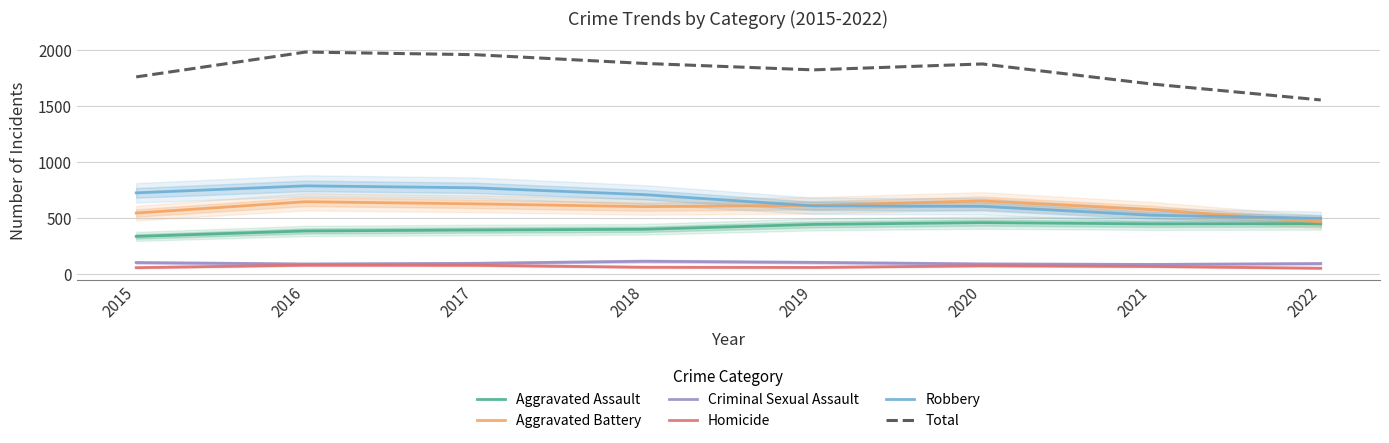

In Aggravated Battery, how many points are lower than both neighbors (excluding endpoints)?

1